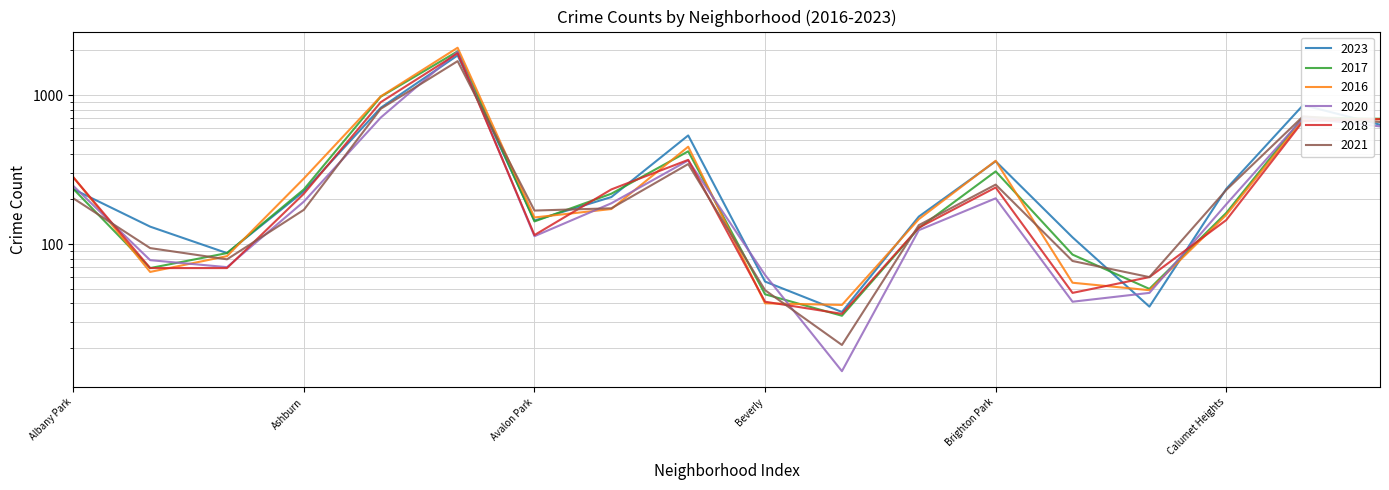

Rank the series by their maximum value, from highest to lowest.

2016, 2017, 2020, 2018, 2023, 2021